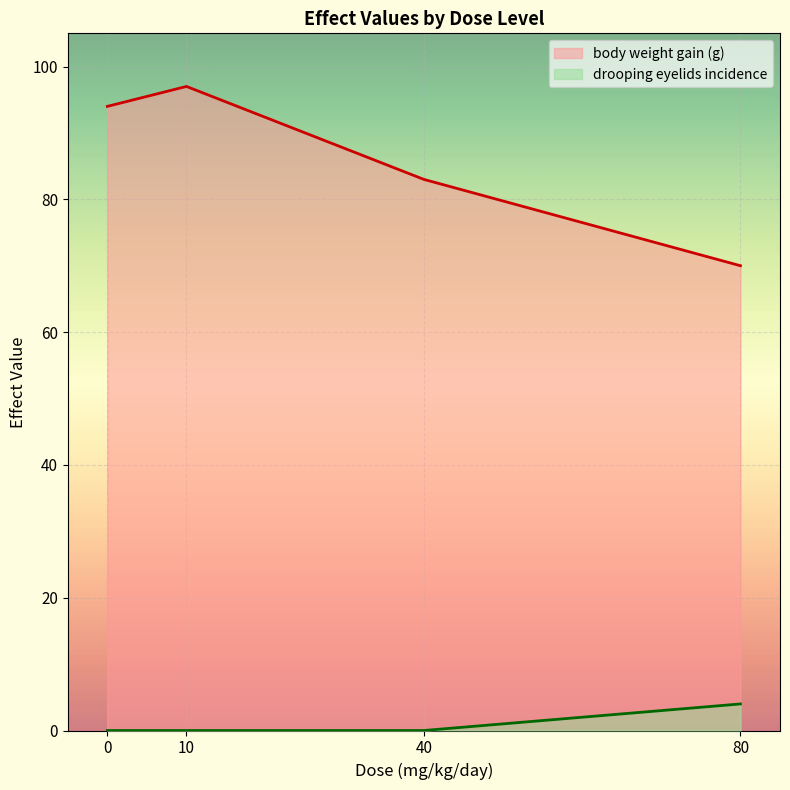

Reading left to right, transcribe all the data shown in this chart.

body weight gain (g): 94	97	83	70
drooping eyelids incidence: 0	0	0	4